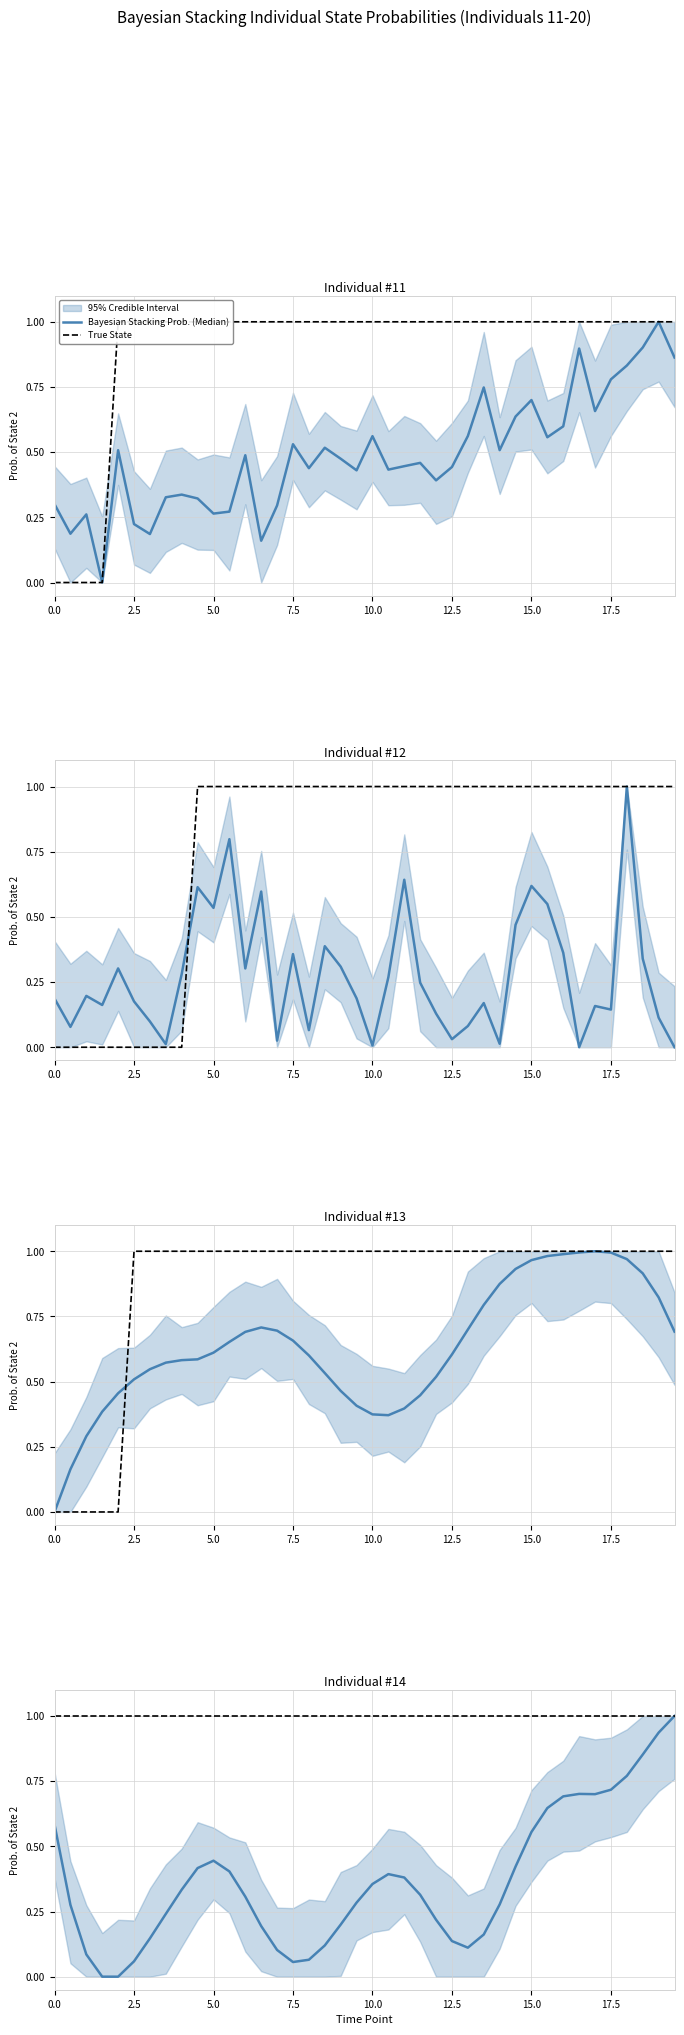

True or false: True State and Bayesian Stacking Prob. (Median) intersect in this chart.

False